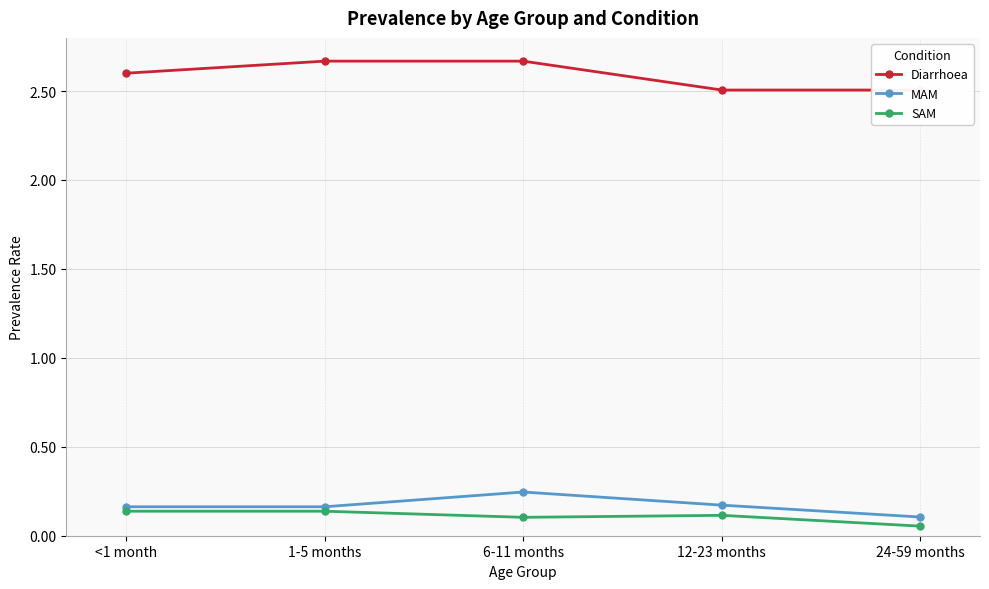

At how many categories does at least one series exceed 1?

5